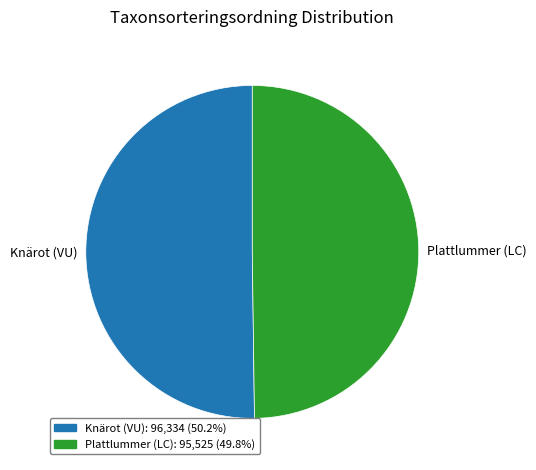

The Plattlummer (LC) slice represents 50% of the pie. True or false?

True